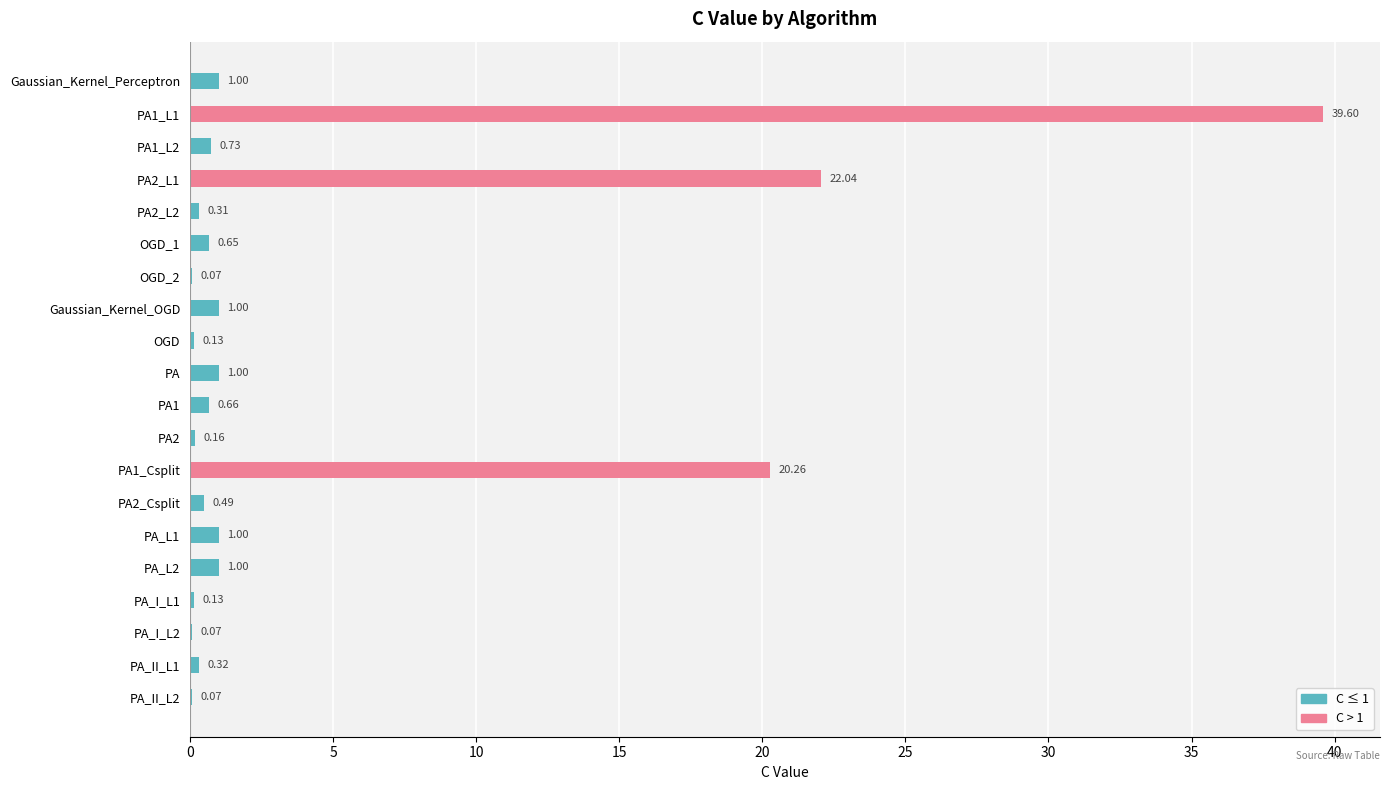

What is the change in value from PA1_Csplit to PA_I_L1?

-20.1